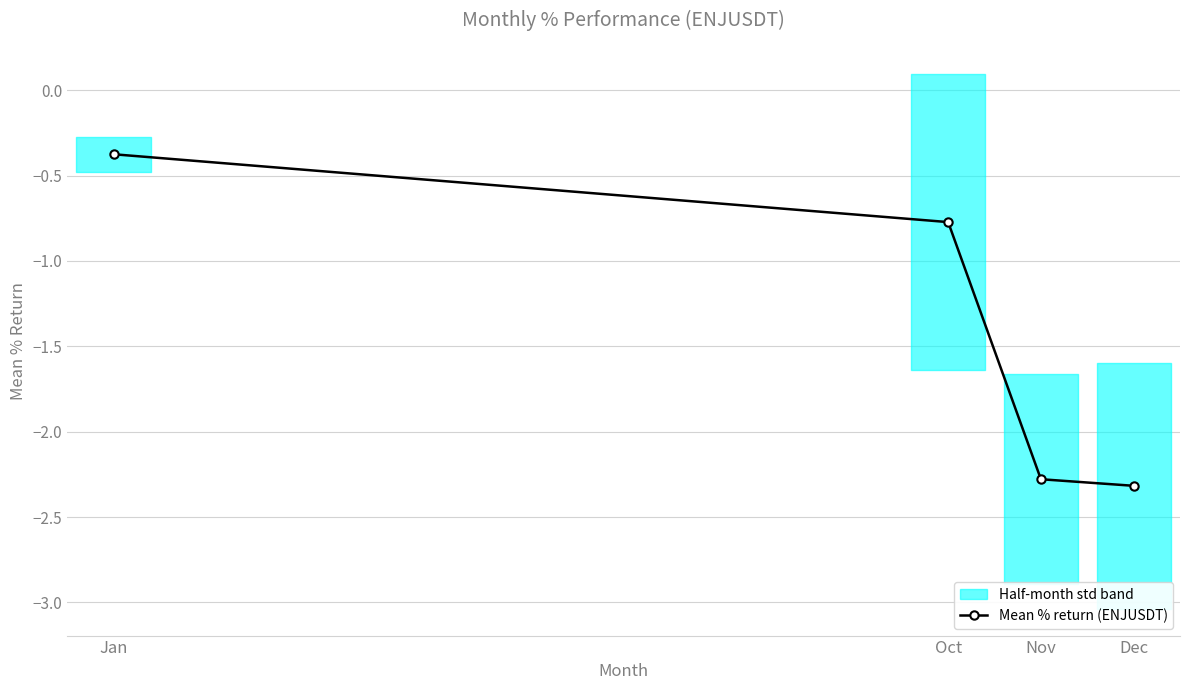

What is the minimum value shown in the chart?

-2.3